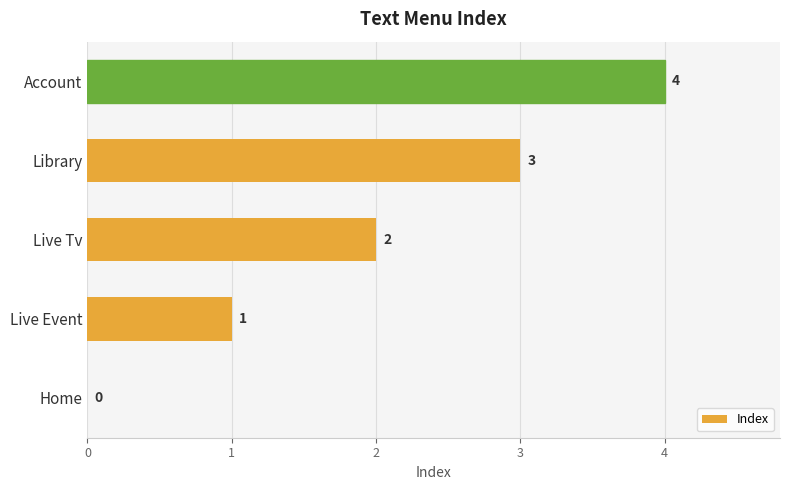

What is the sum of the values at Account and Library?

7